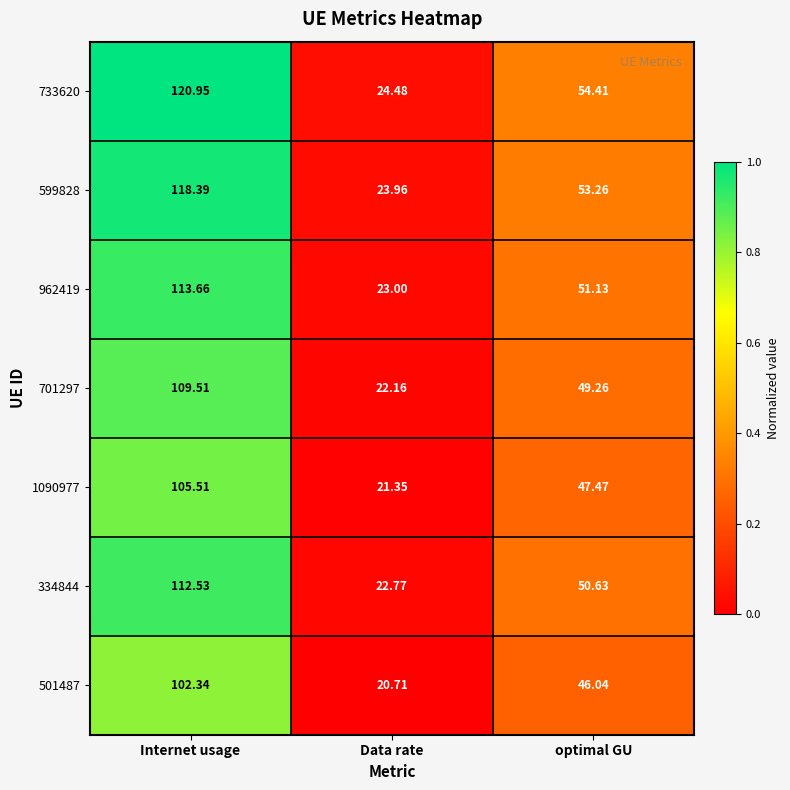

At which category does the chart reach its minimum across all series?

Data rate